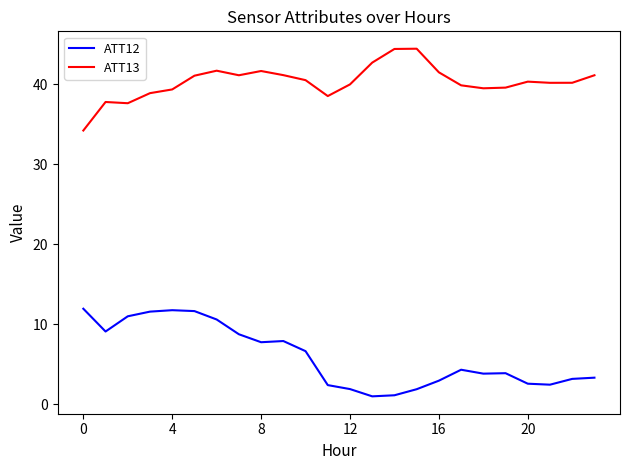

What is the greatest value displayed?

44.4